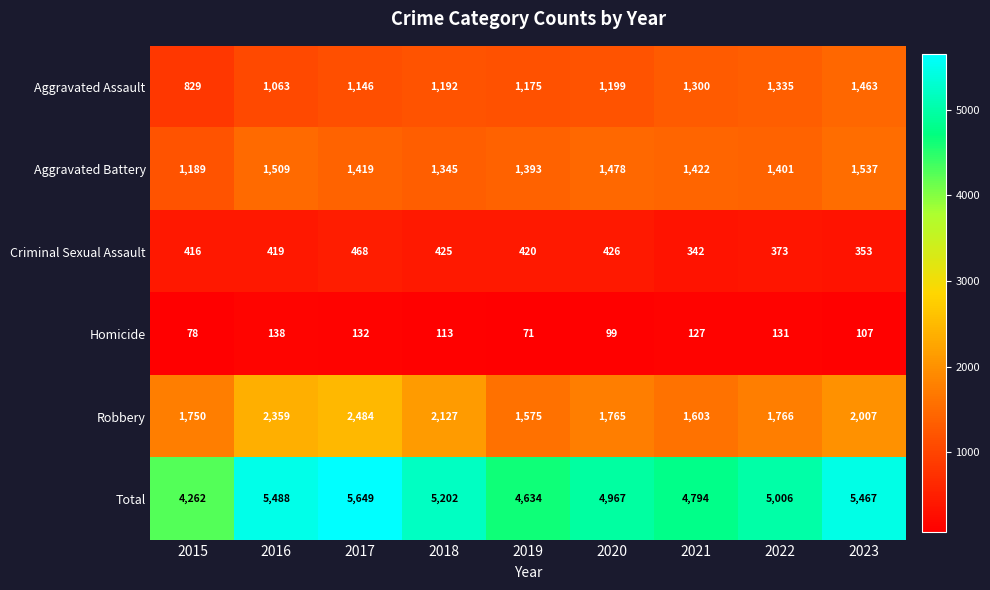

List the series in order of their peak value, highest first.

Total, Robbery, Aggravated Battery, Aggravated Assault, Criminal Sexual Assault, Homicide